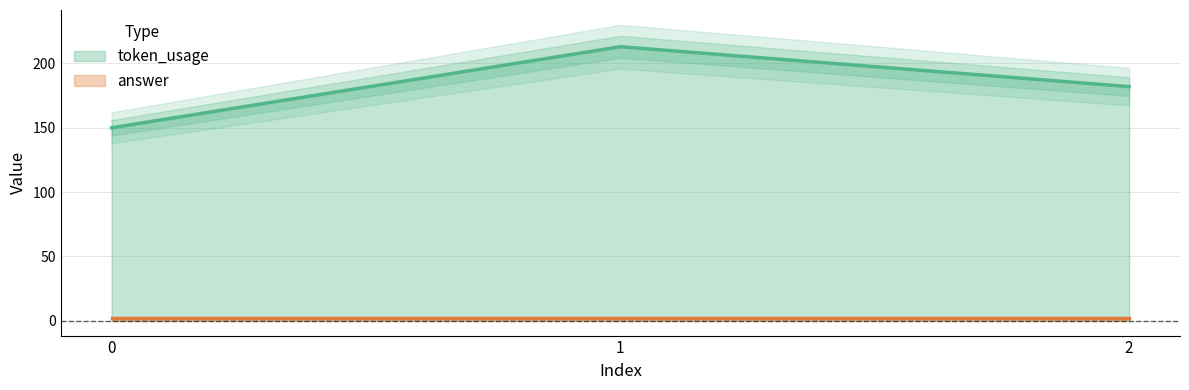

Rank the categories by value from highest to lowest.

1, 2, 0